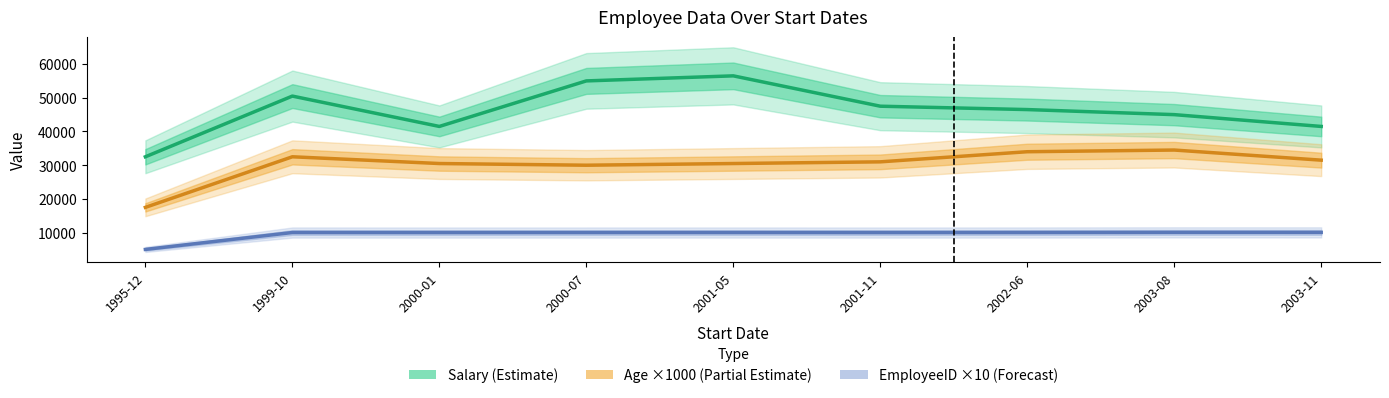

What is the label of the 8th point from the left?

2003-08